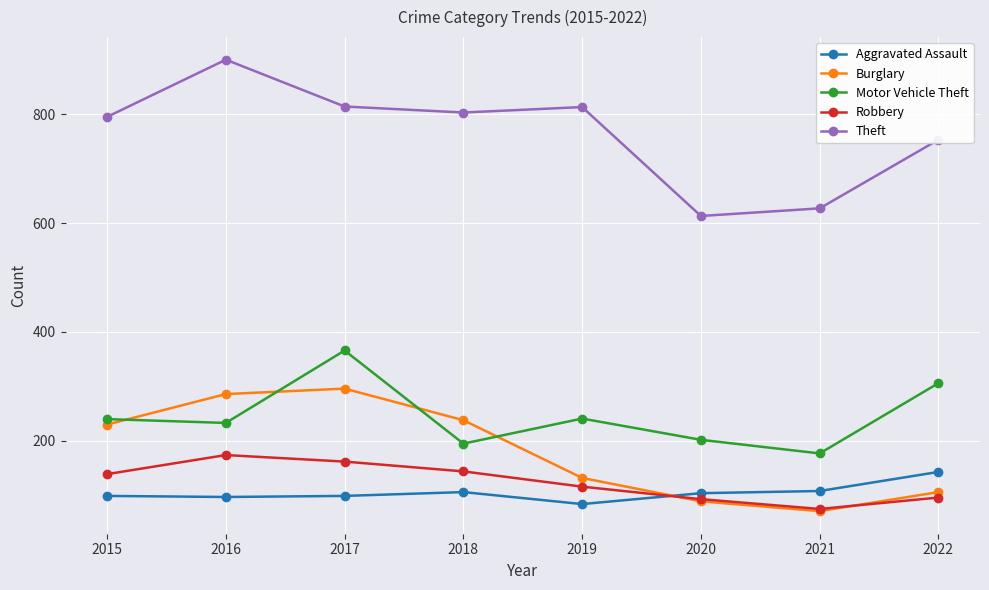

What is the greatest value displayed?

900